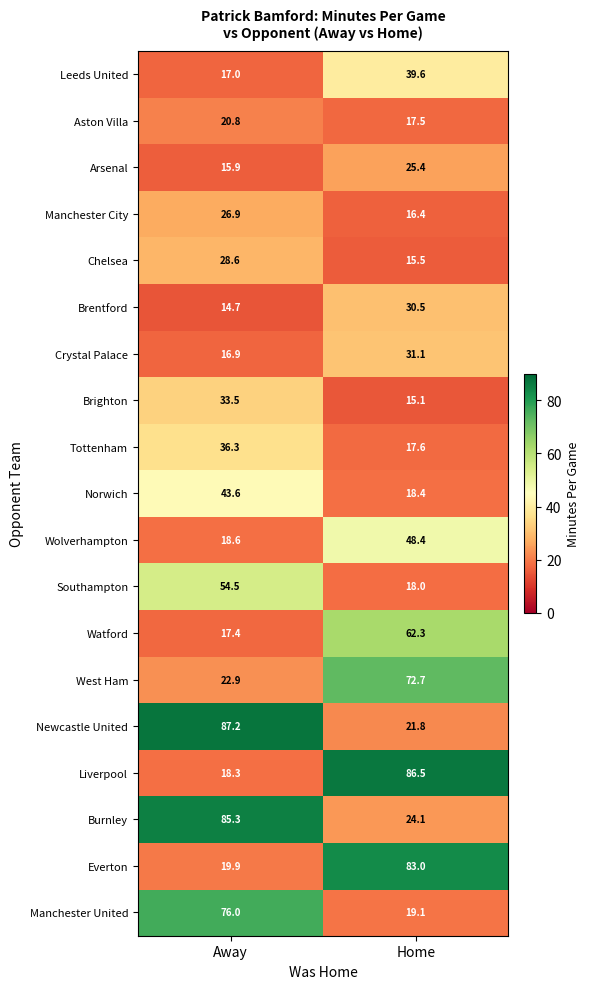

Which series has the largest total across all categories?

Burnley